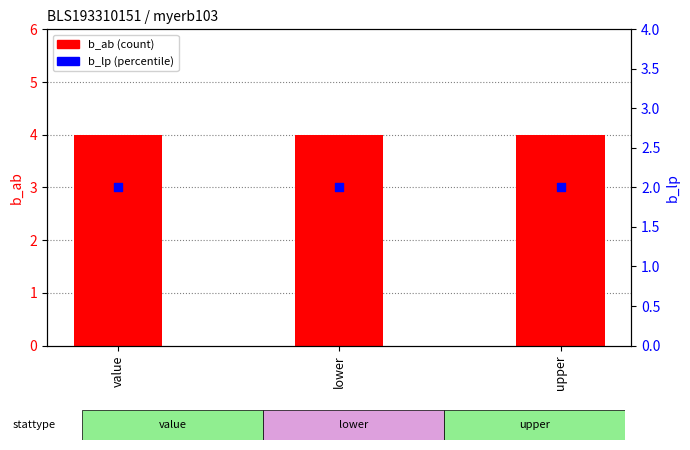

Is the value of b_ab (count) at value greater than the value of b_lp (percentile) at value?

Yes